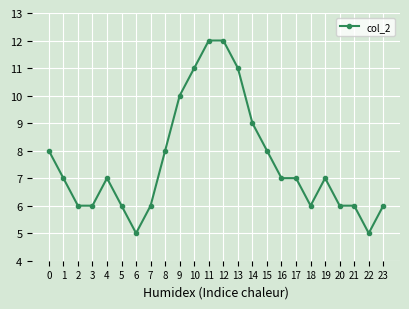

Reading left to right, extract all data points from this chart.

8	7	6	6	7	6	5	6	8	10	11	12	12	11	9	8	7	7	6	7	6	6	5	6